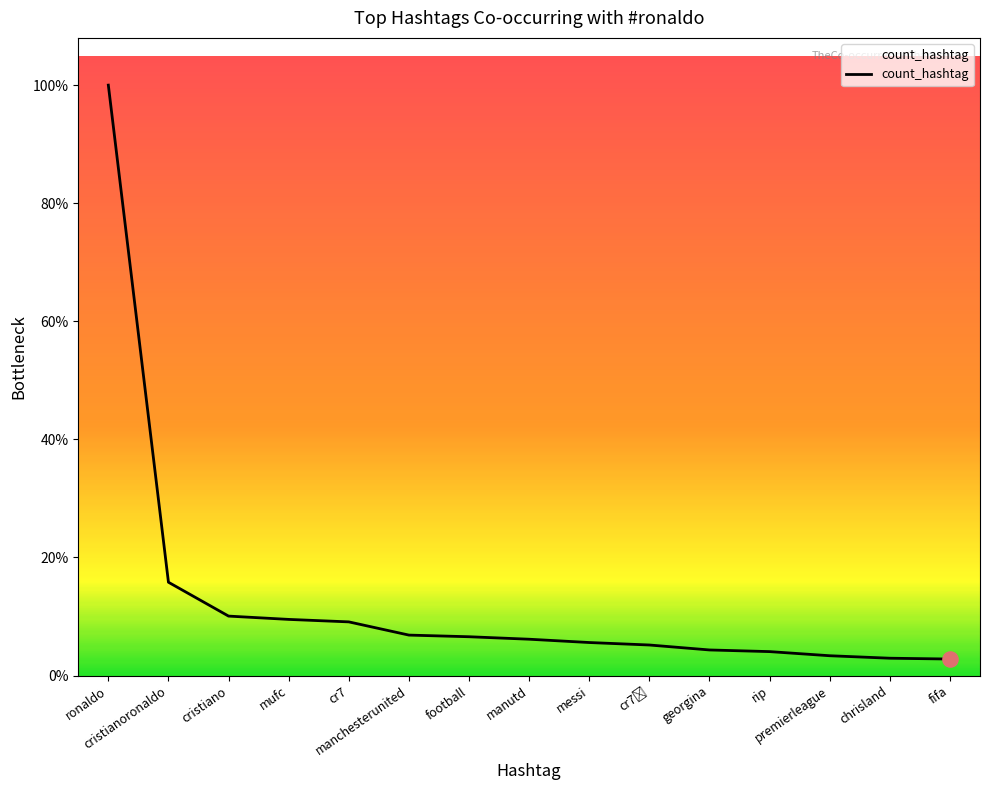

Which has a higher value, cr7 or rip?

cr7